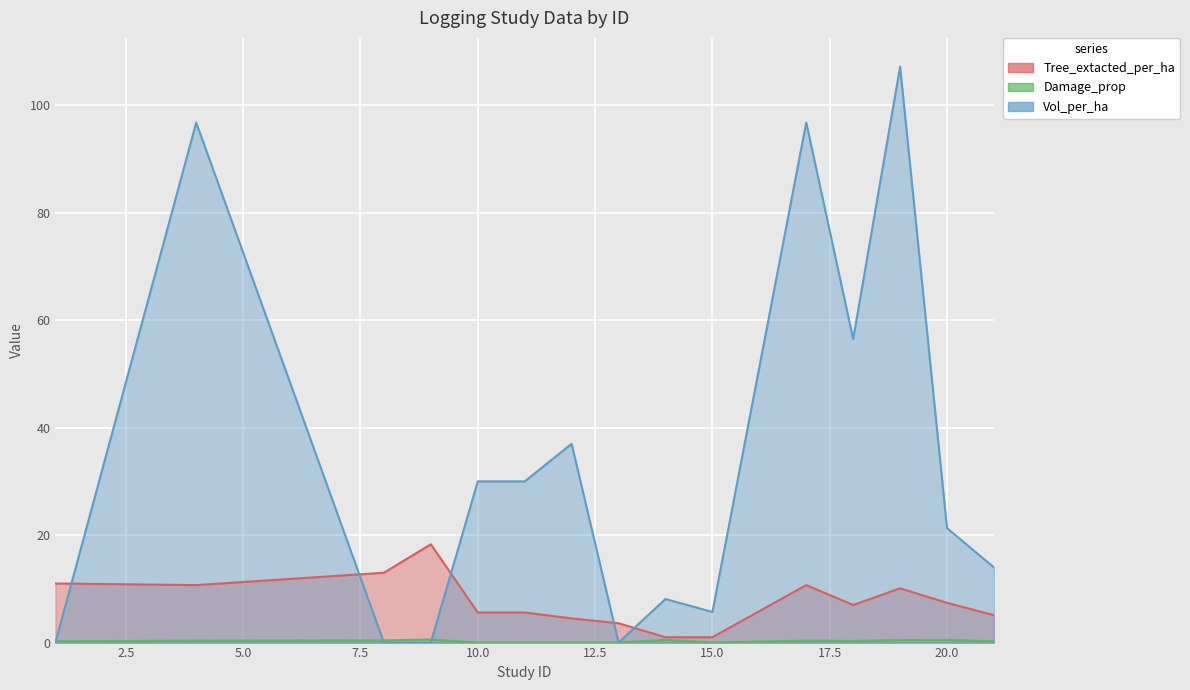

Reading left to right, list all the values displayed in this chart.

Tree_extacted_per_ha: 1=11.0	4=10.7	8=13.0	9=18.3	10=5.6	11=5.6	12=4.5	13=3.6	14=1.0	15=1.0	17=10.7	18=7.0	19=10.1	20=7.4	21=5.1
Damage_prop: 1=0.2	4=0.4	8=0.4	9=0.6	10=0.0	11=0.0	12=0.0	13=0.0	14=0.5	15=0.0	17=0.4	18=0.3	19=0.5	20=0.5	21=0.2
Vol_per_ha: 1=0.0	4=96.8	8=0.0	9=0.0	10=30.0	11=30.0	12=37.0	13=0.0	14=8.1	15=5.7	17=96.8	18=56.5	19=107.2	20=21.3	21=14.0